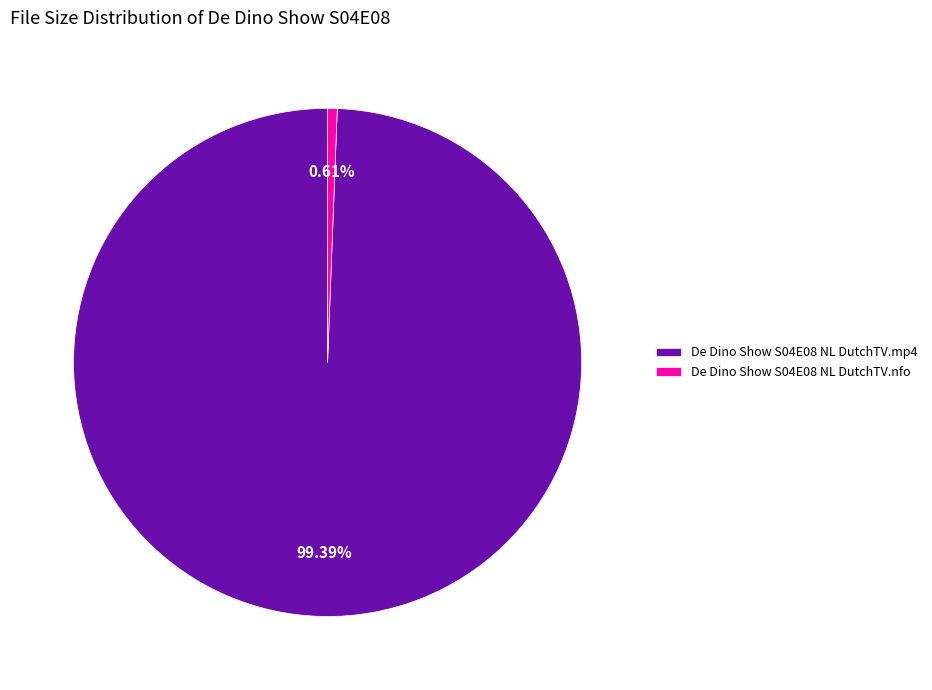

True or false: De Dino Show S04E08 NL DutchTV.nfo accounts for 6% of the total.

False